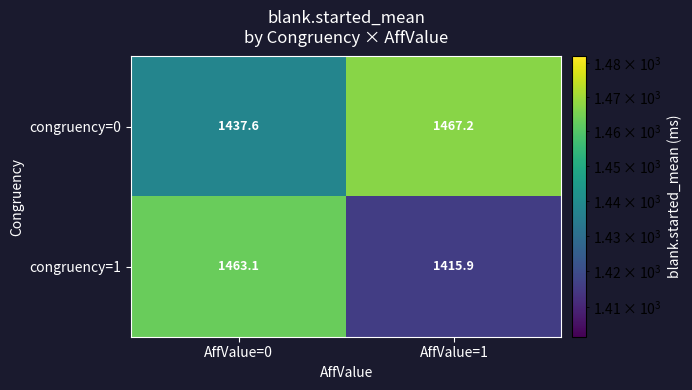

Reading left to right, transcribe all the data shown in this chart.

congruency=0: 1437.6	1467.2
congruency=1: 1463.1	1415.9